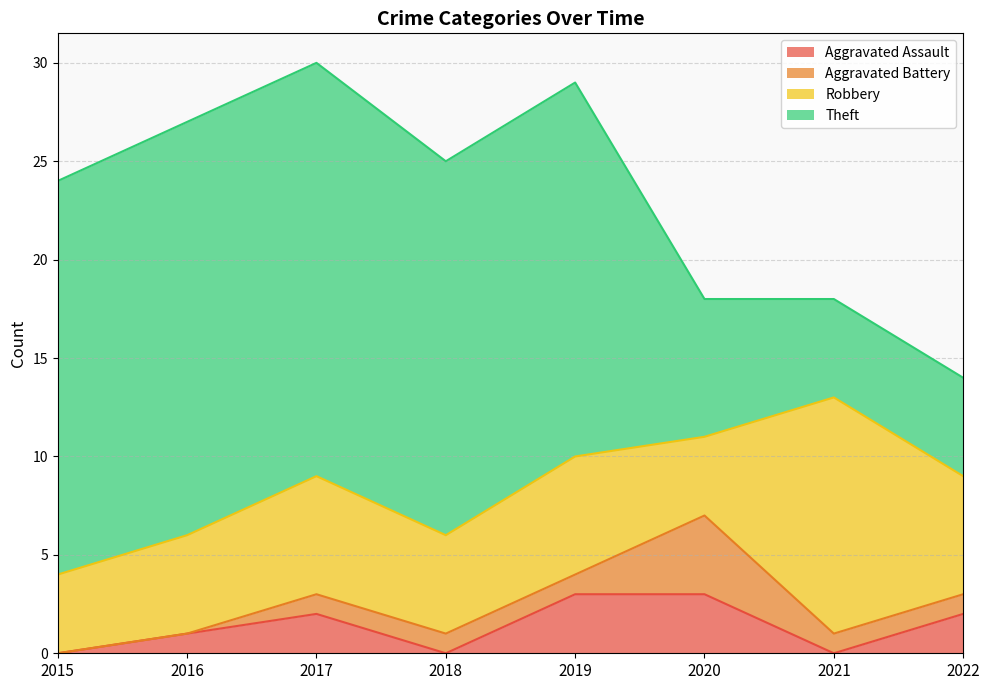

Does the chart have visible grid lines?

Yes